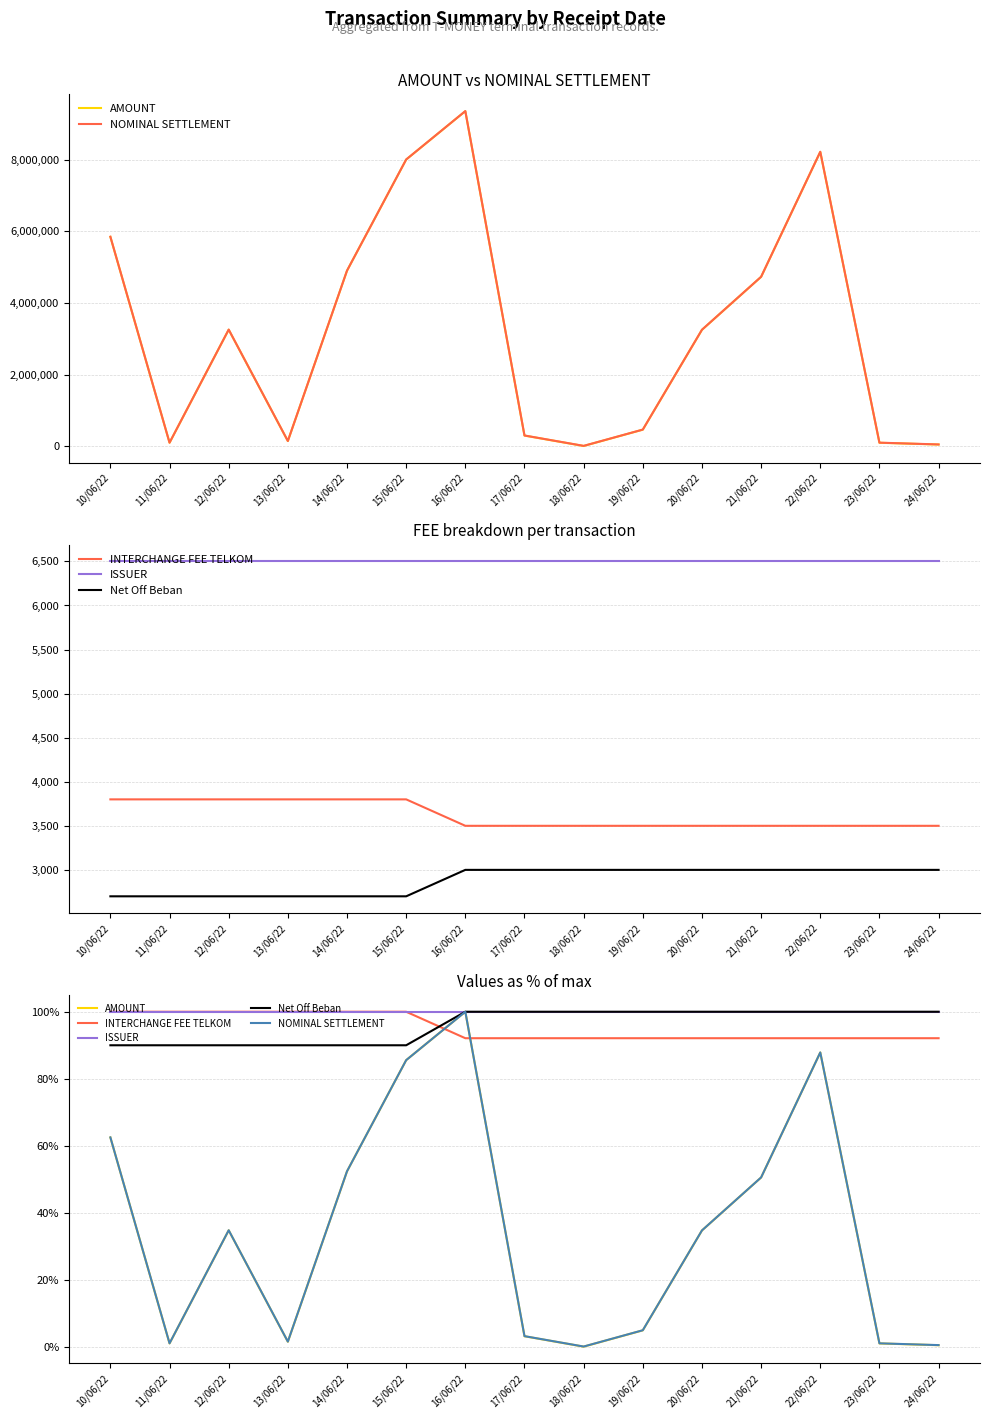

At how many categories does at least one series exceed 31?

15